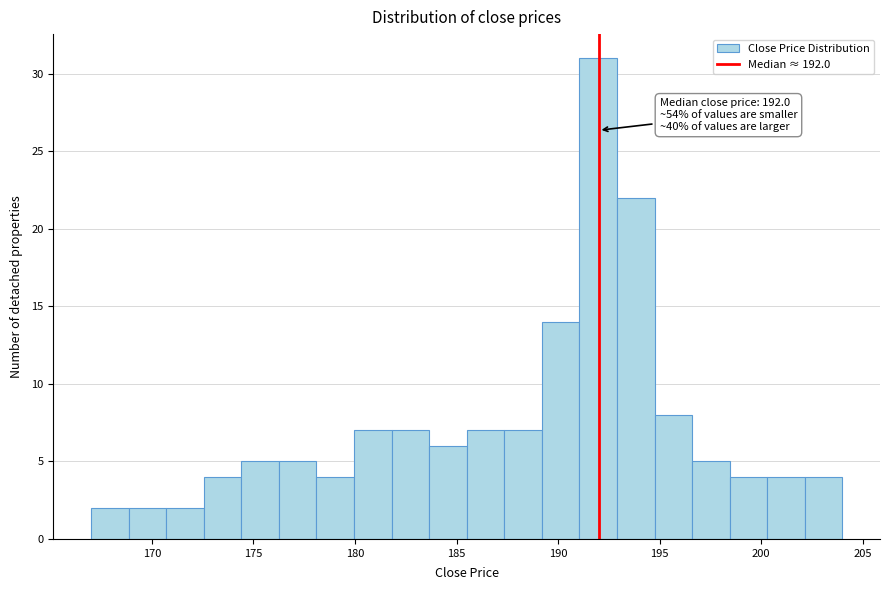

Read against the x-axis, roughly where is the centre of the tallest bar?

192.0